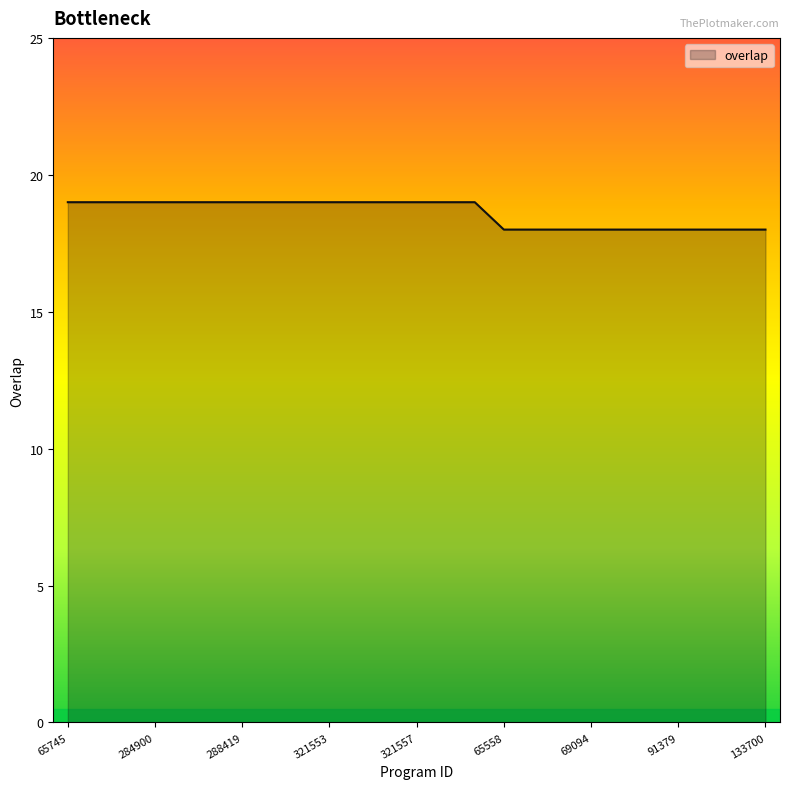

What is the difference between the maximum and minimum values?

1